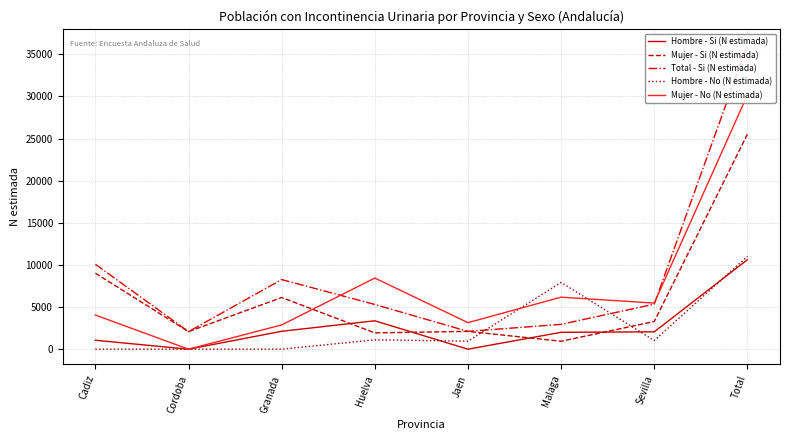

Which category has the highest value across all series?

Total